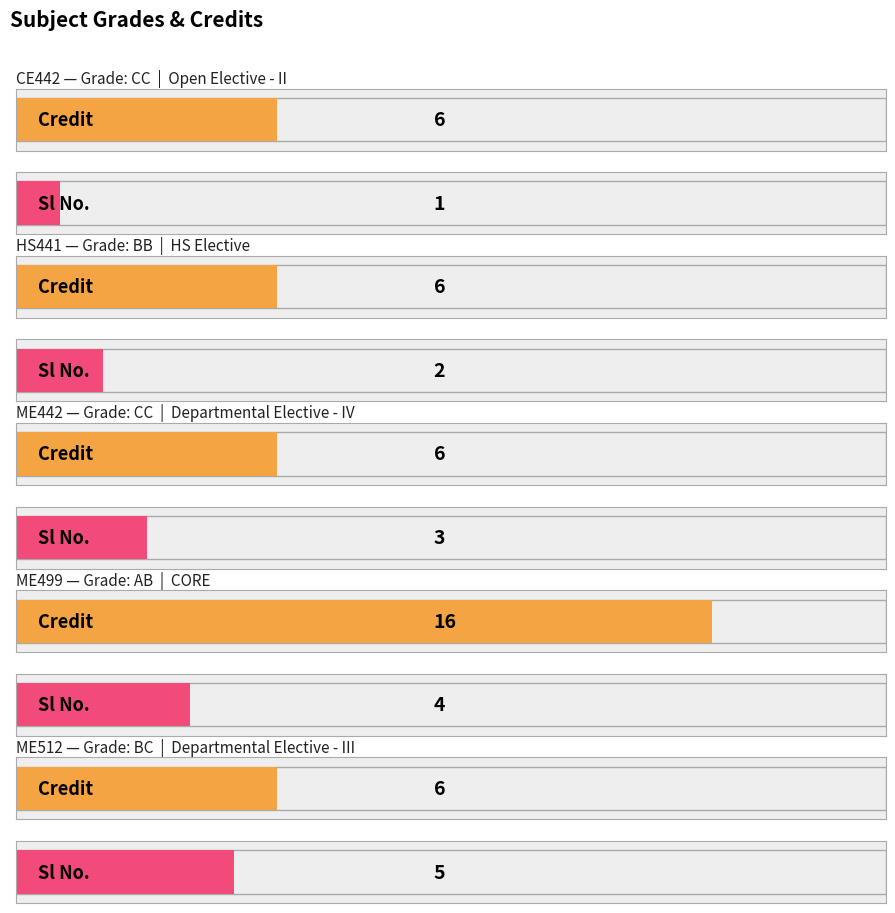

What is the smallest value displayed?

1